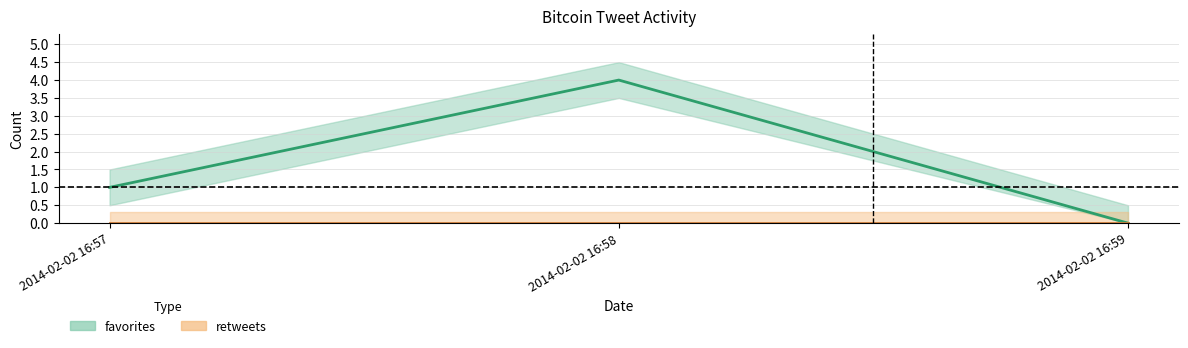

Where does the favorites series first go above 1?

2014-02-02 16:58